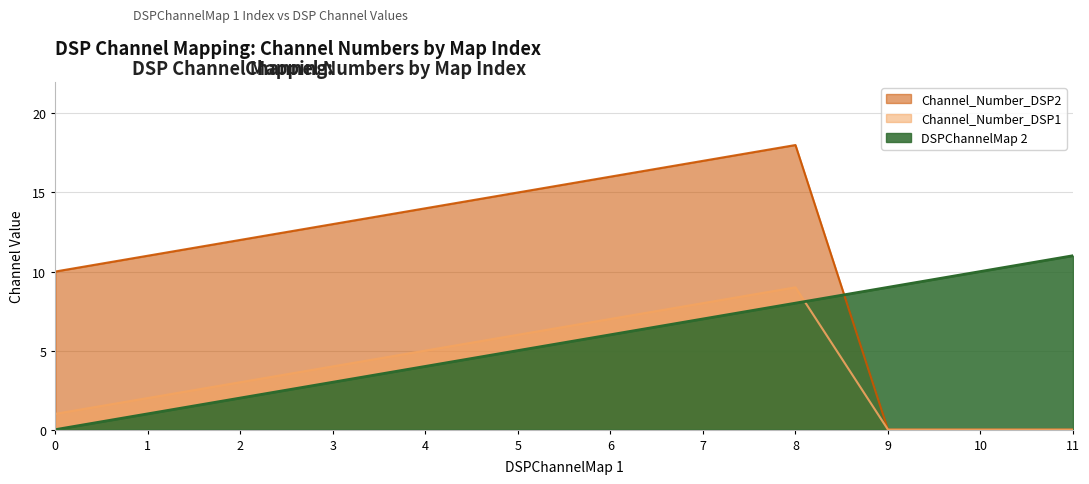

The Channel_Number_DSP1 series shows 0 at 10. True or false?

True